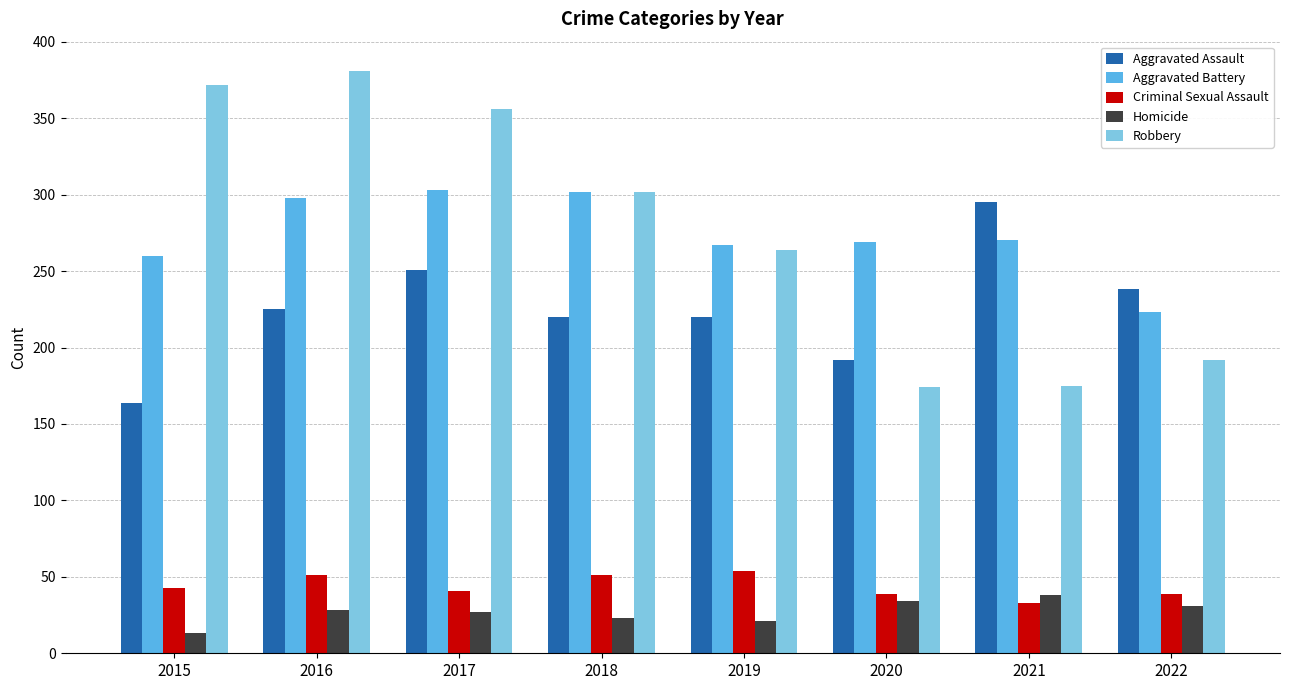

What are all the series names shown in the legend?

Aggravated Assault, Aggravated Battery, Criminal Sexual Assault, Homicide, Robbery